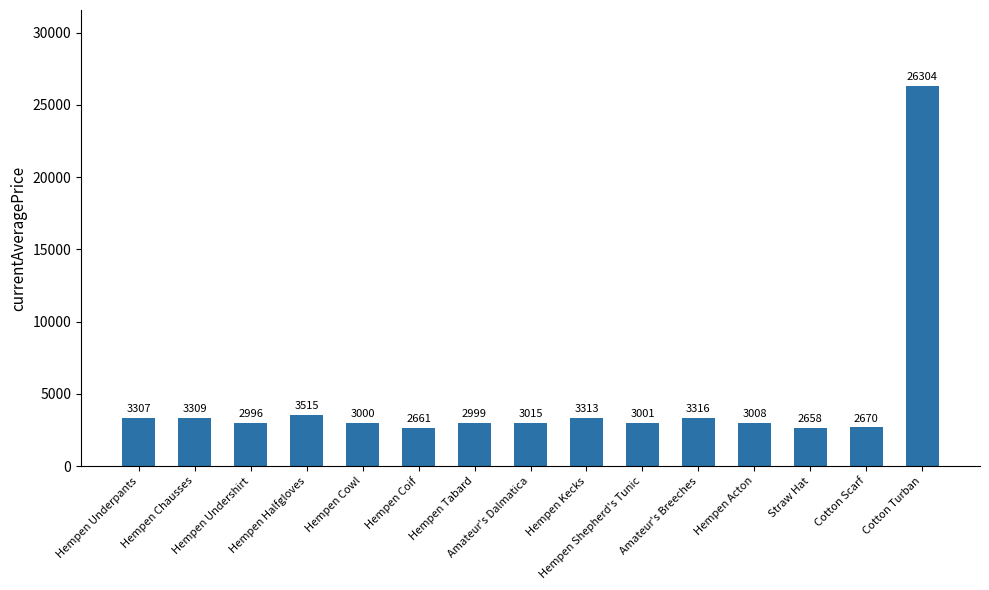

Reading left to right, extract all data points from this chart.

3307	3309	2996	3515	3000	2661	2999	3015	3313	3001	3316	3008	2658	2670	26304